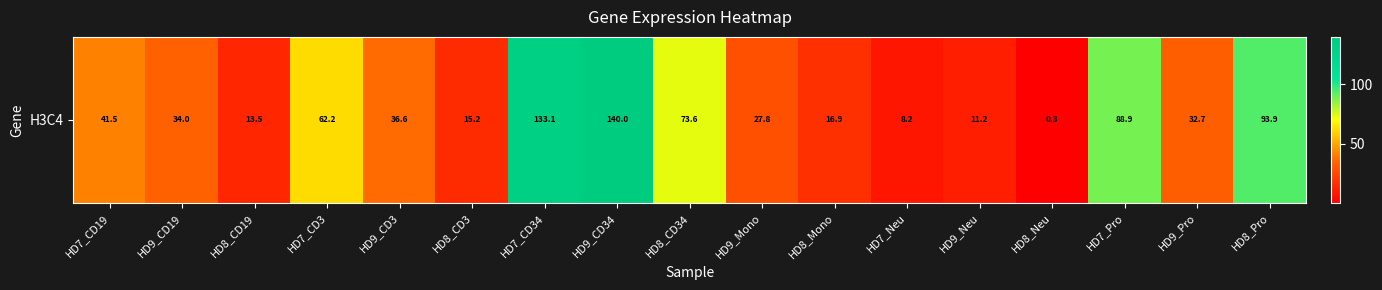

Reading left to right, extract all data points from this chart.

41.5	34.0	13.5	62.2	36.6	15.2	133.1	140.0	73.6	27.8	16.9	8.2	11.2	0.3	88.9	32.7	93.9